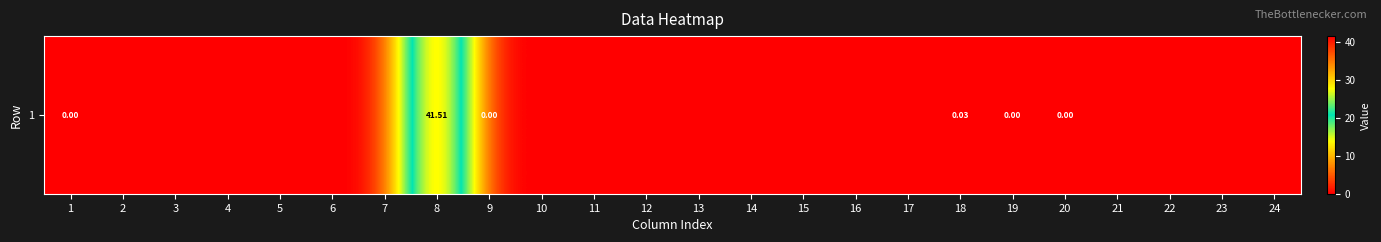

What is the difference between the maximum and second lowest values?

41.5